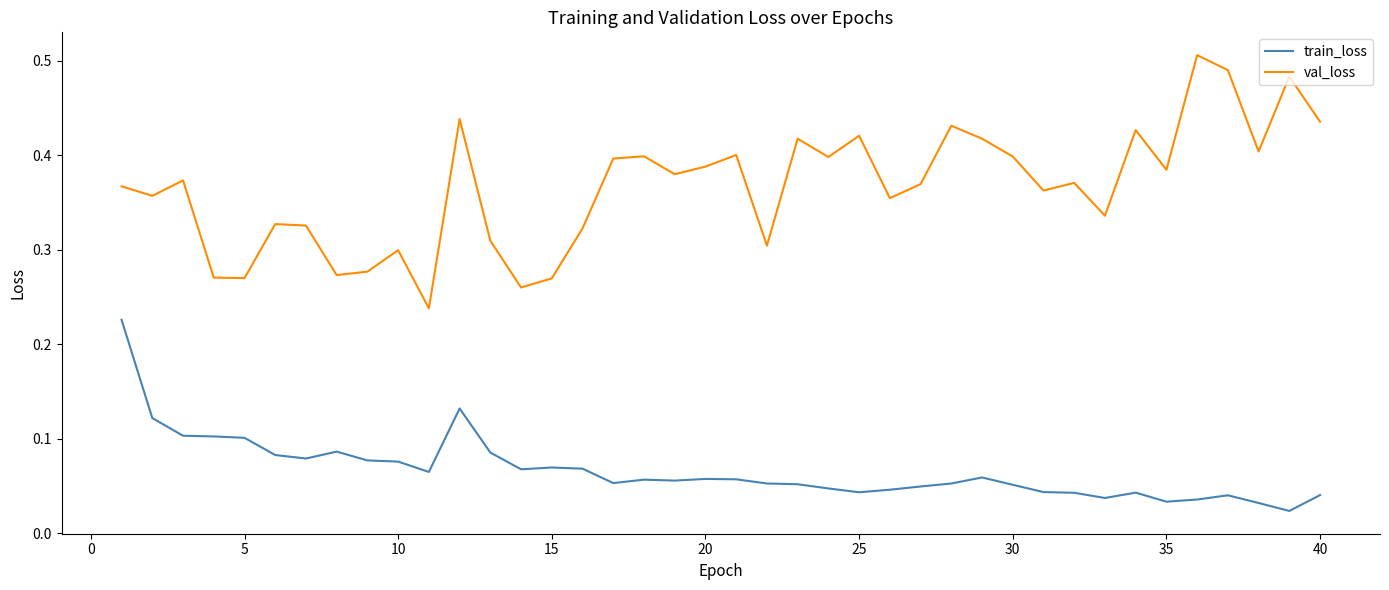

Rank the series by their maximum value, from lowest to highest.

train_loss, val_loss